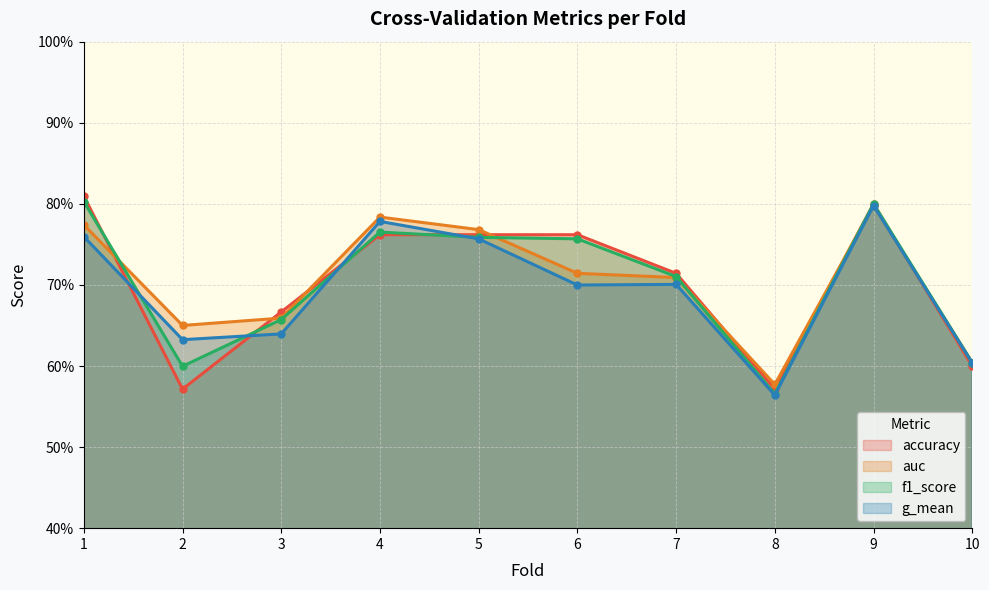

Reading left to right, extract all data points from this chart.

accuracy: 1=0.8	2=0.6	3=0.7	4=0.8	5=0.8	6=0.8	7=0.7	8=0.6	9=0.8	10=0.6
auc: 1=0.8	2=0.7	3=0.7	4=0.8	5=0.8	6=0.7	7=0.7	8=0.6	9=0.8	10=0.6
f1_score: 1=0.8	2=0.6	3=0.7	4=0.8	5=0.8	6=0.8	7=0.7	8=0.6	9=0.8	10=0.6
g_mean: 1=0.8	2=0.6	3=0.6	4=0.8	5=0.8	6=0.7	7=0.7	8=0.6	9=0.8	10=0.6